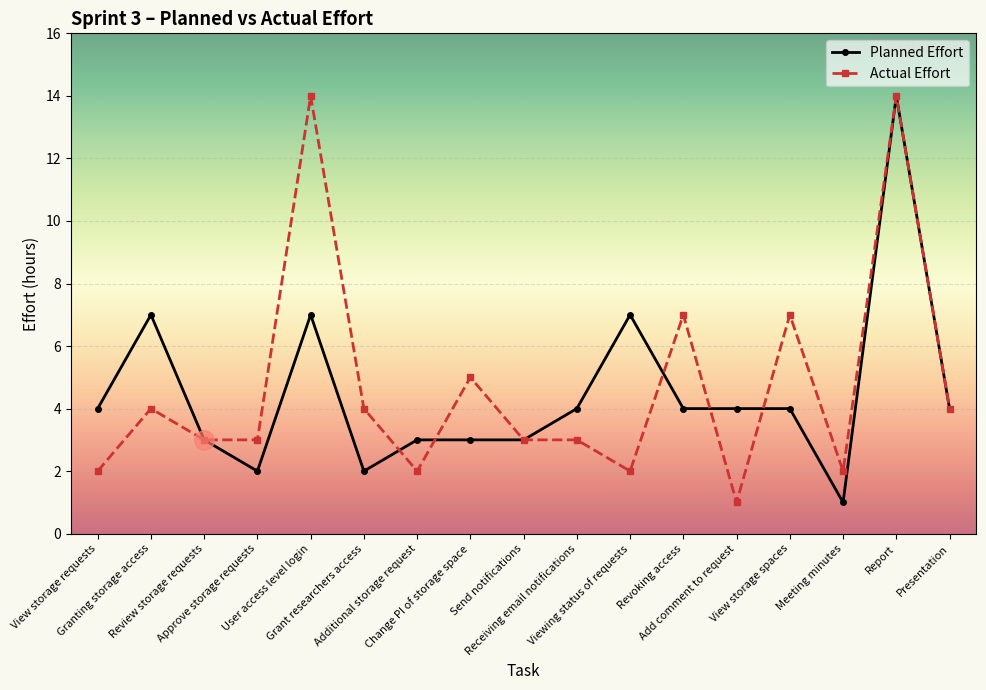

Is this an area chart (filled region under the line)?

No